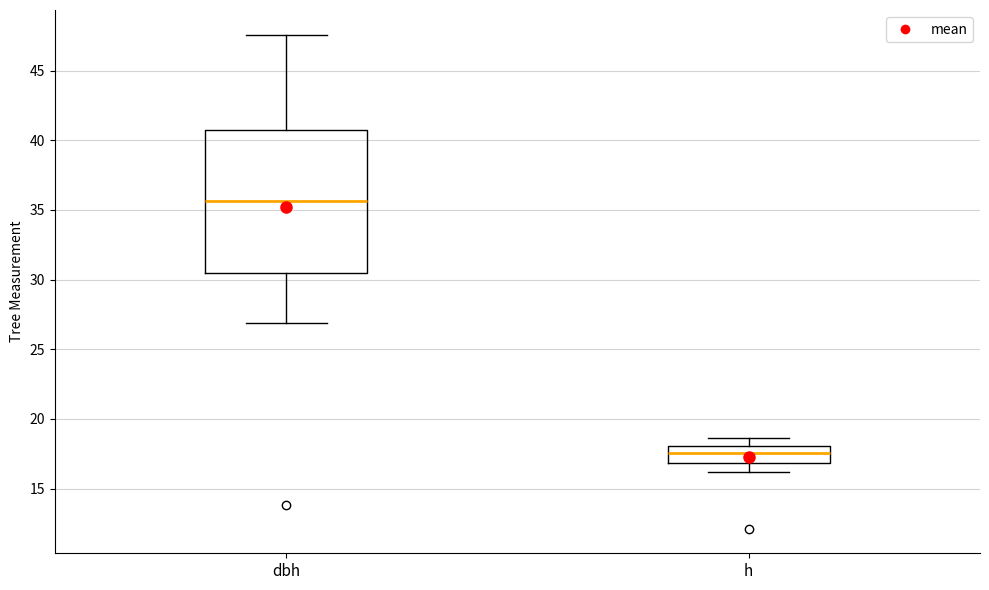

Reading left to right, transcribe this box plot: for each box, give where its median line is, the range the box spans, and where its two whiskers end, as read against the y-axis. The values are not printed on the chart, so give them approximately, as read against the axis.

dbh: median 35.5, box 30.5 to 40.5, whiskers 27.0 to 47.5
h: median 17.5, box 17.0 to 18.0, whiskers 16.0 to 18.5